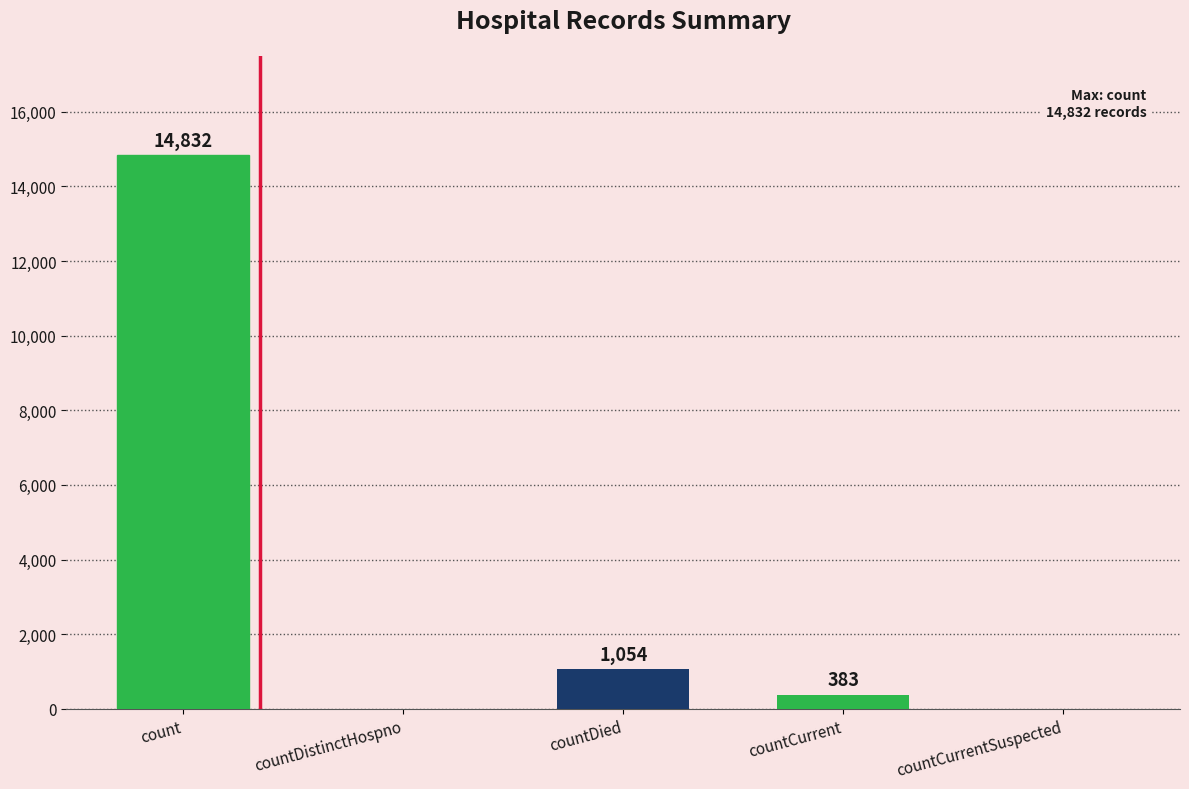

Between countDied and countCurrent, which is larger?

countDied